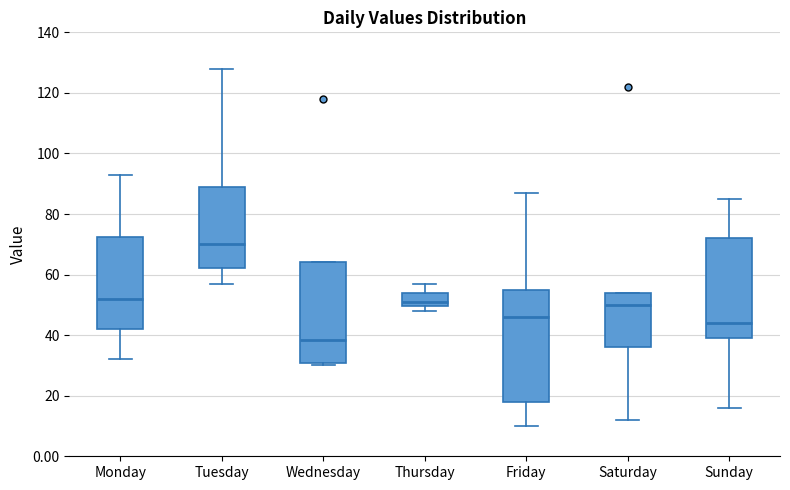

Which box's median line is the highest?

Tuesday